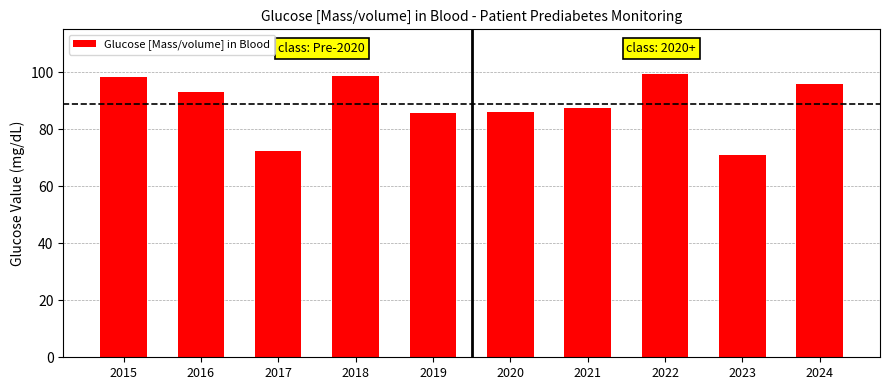

What is the value of the 7th bar from the left?

87.4